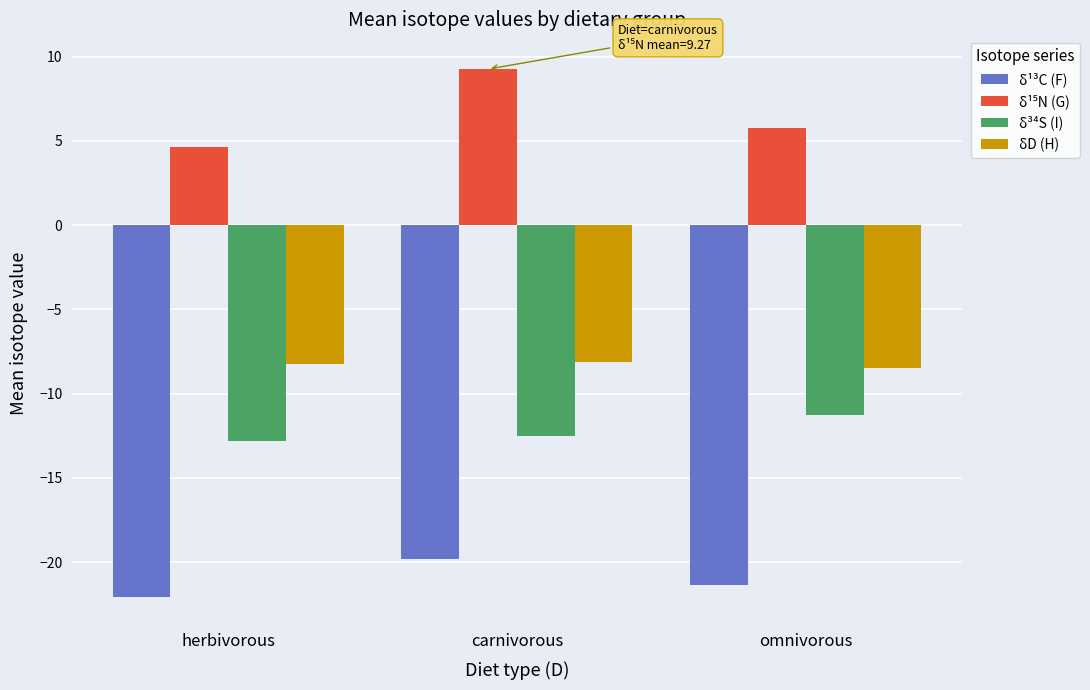

What is the approximate value of δD (H) at omnivorous?

-8.5